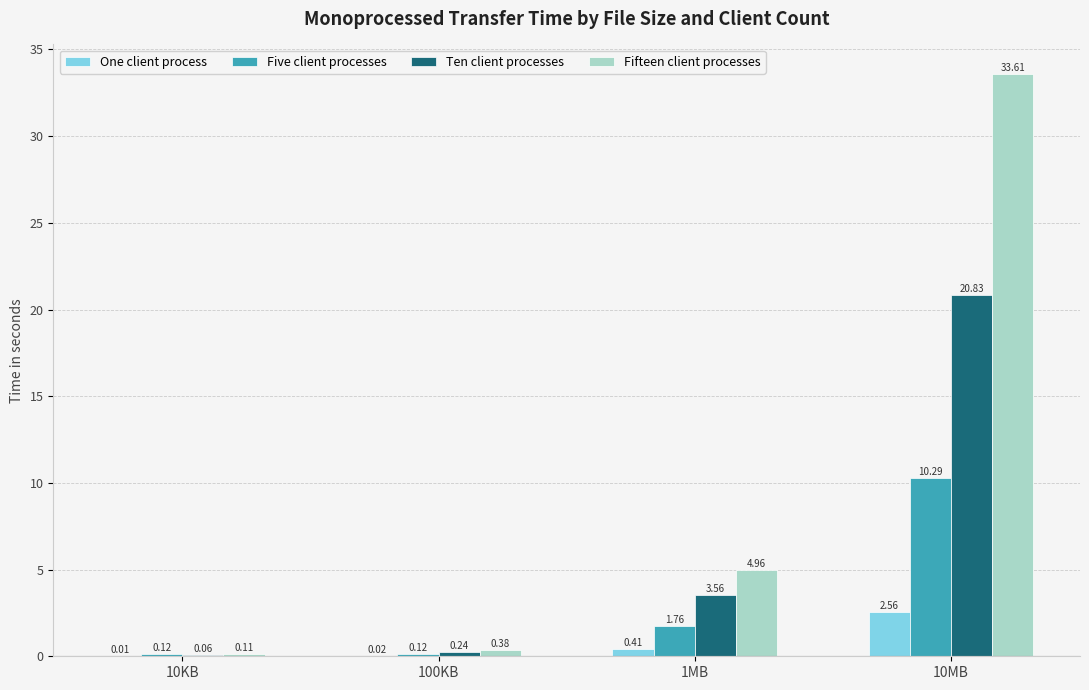

What is the sum of all Ten client processes values?

24.7